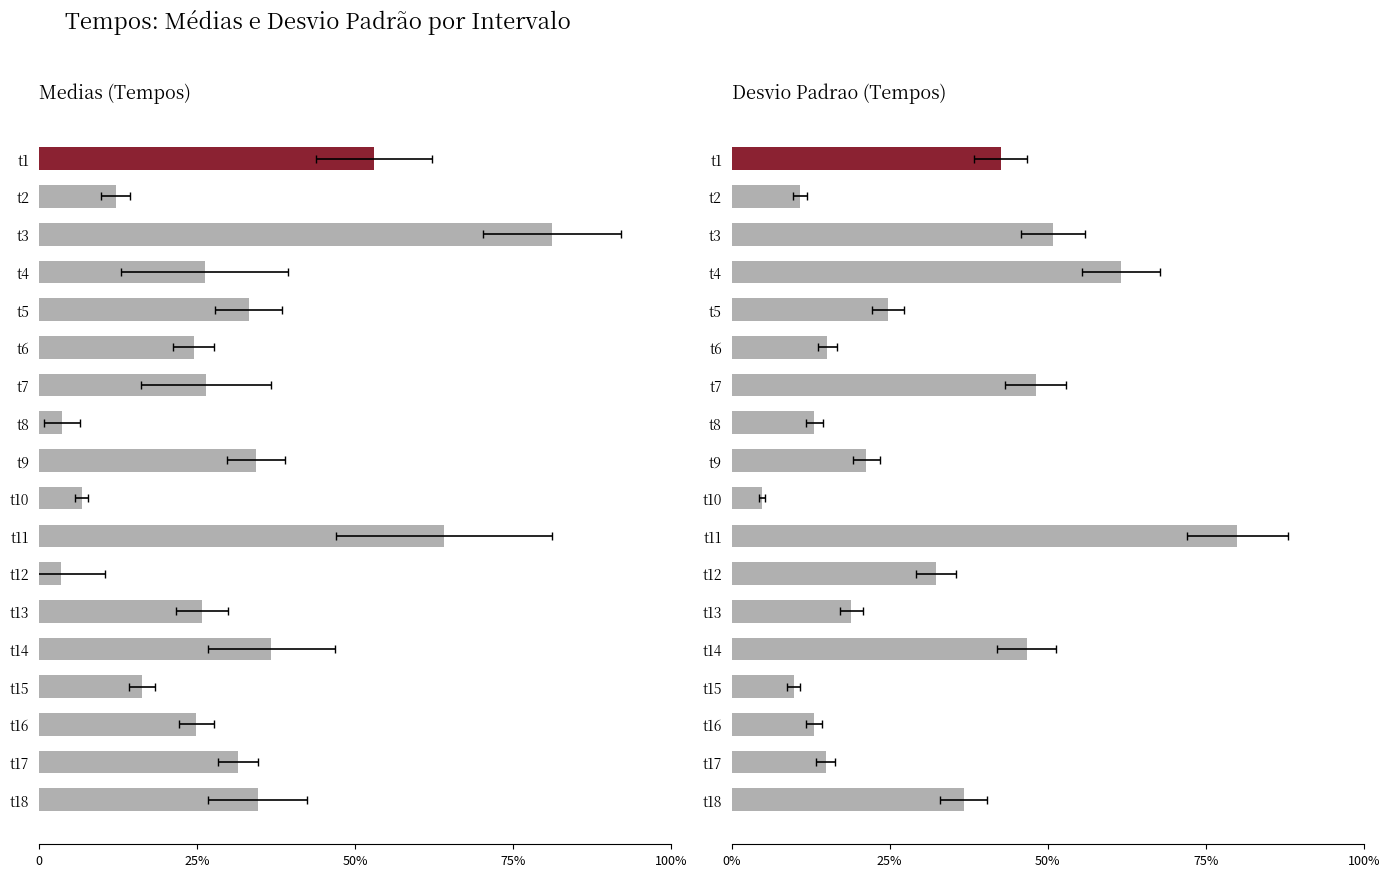

What position from the right is 8?

10